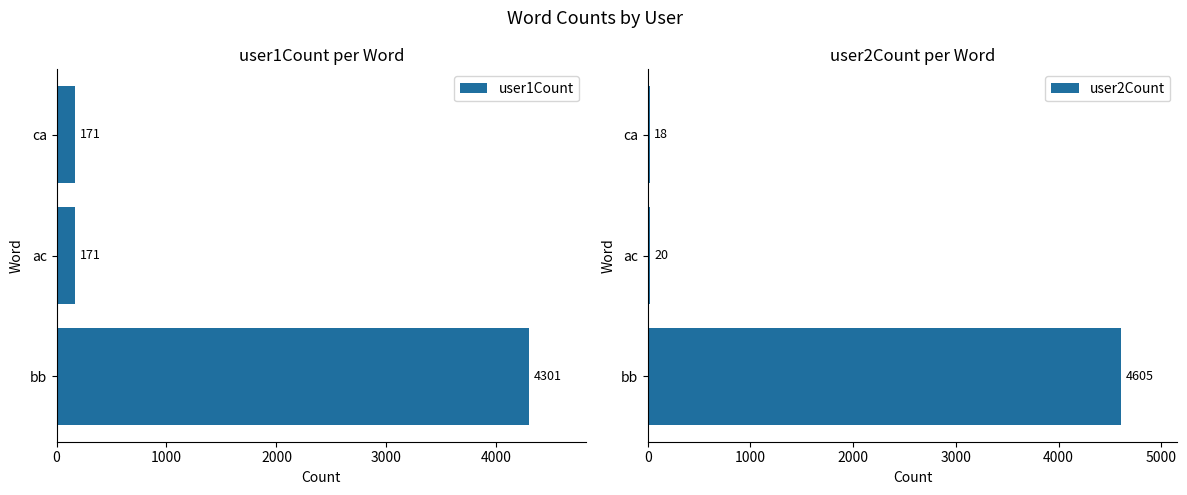

What is the minimum value shown in the chart?

18